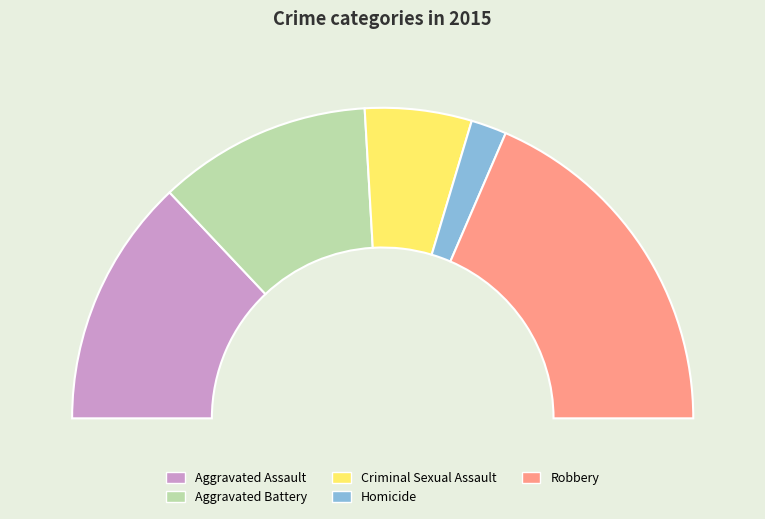

Count the number of slices in the pie.

5